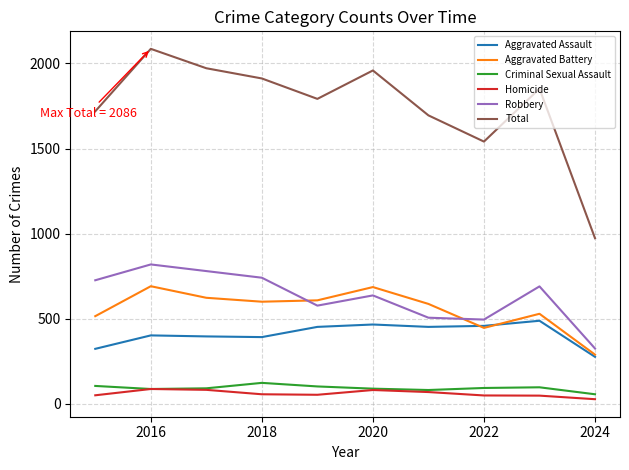

True or false: Homicide and Total intersect in this chart.

False